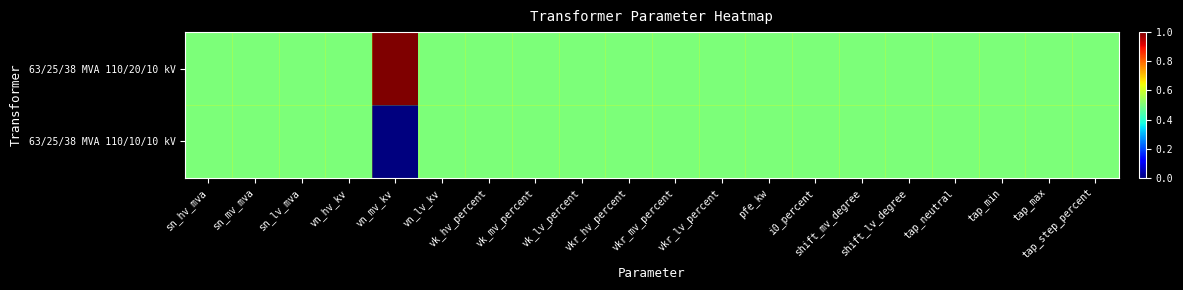

Reading right to left, transcribe all the data shown in this chart.

63/25/38 MVA 110/20/10 kV: tap_step_percent=0.5	tap_max=0.5	tap_min=0.5	tap_neutral=0.5	shift_lv_degree=0.5	shift_mv_degree=0.5	i0_percent=0.5	pfe_kw=0.5	vkr_lv_percent=0.5	vkr_mv_percent=0.5	vkr_hv_percent=0.5	vk_lv_percent=0.5	vk_mv_percent=0.5	vk_hv_percent=0.5	vn_lv_kv=0.5	vn_mv_kv=1.0	vn_hv_kv=0.5	sn_lv_mva=0.5	sn_mv_mva=0.5	sn_hv_mva=0.5
63/25/38 MVA 110/10/10 kV: tap_step_percent=0.5	tap_max=0.5	tap_min=0.5	tap_neutral=0.5	shift_lv_degree=0.5	shift_mv_degree=0.5	i0_percent=0.5	pfe_kw=0.5	vkr_lv_percent=0.5	vkr_mv_percent=0.5	vkr_hv_percent=0.5	vk_lv_percent=0.5	vk_mv_percent=0.5	vk_hv_percent=0.5	vn_lv_kv=0.5	vn_mv_kv=0.0	vn_hv_kv=0.5	sn_lv_mva=0.5	sn_mv_mva=0.5	sn_hv_mva=0.5